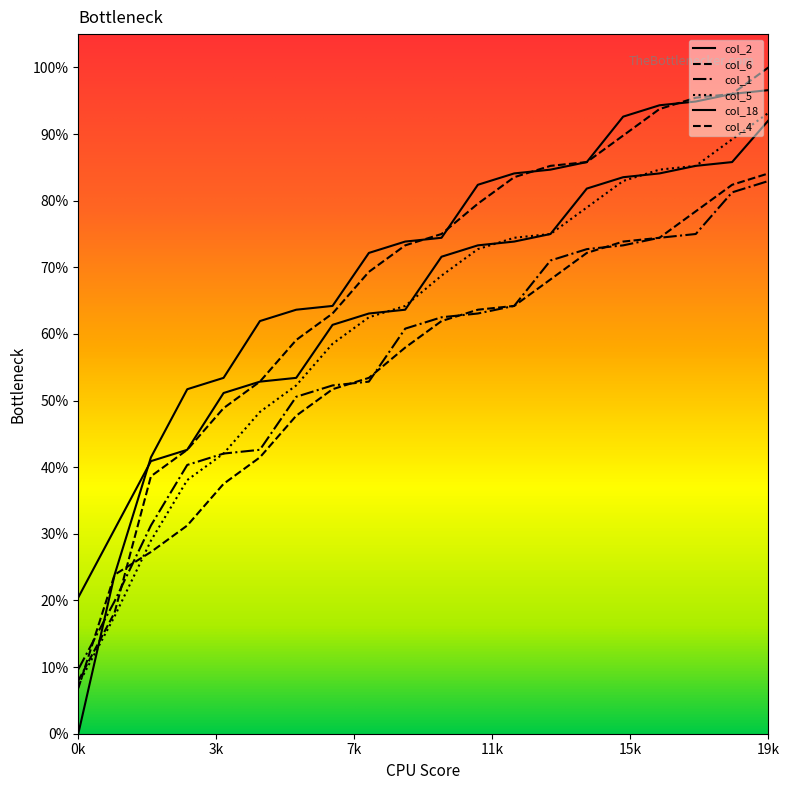

Does the chart display data point markers on the line(s)?

No